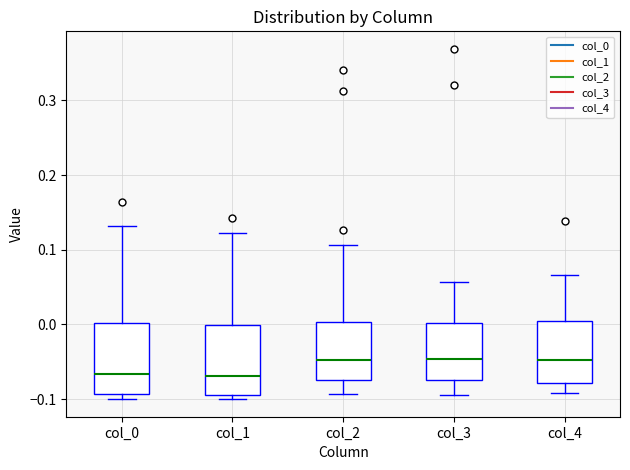

Reading left to right, read every box against the y-axis: the position of its median line, the range the box covers, and the ends of its whiskers. The values are not printed on the chart, so give them approximately, as read against the axis.

col_0: median -0.07, box -0.09 to 0.00, whiskers -0.10 to 0.13
col_1: median -0.07, box -0.09 to 0.00, whiskers -0.10 to 0.12
col_2: median -0.05, box -0.07 to 0.00, whiskers -0.09 to 0.11
col_3: median -0.05, box -0.07 to 0.00, whiskers -0.09 to 0.06
col_4: median -0.05, box -0.08 to 0.00, whiskers -0.09 to 0.07